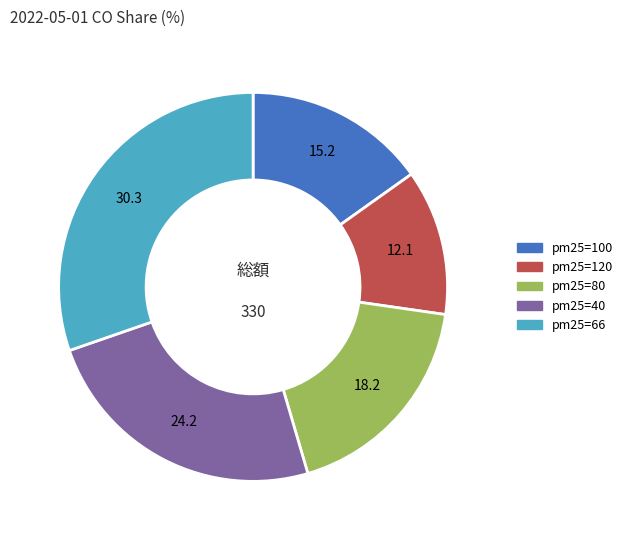

Rank the categories by value from highest to lowest.

pm25=66, pm25=40, pm25=80, pm25=100, pm25=120